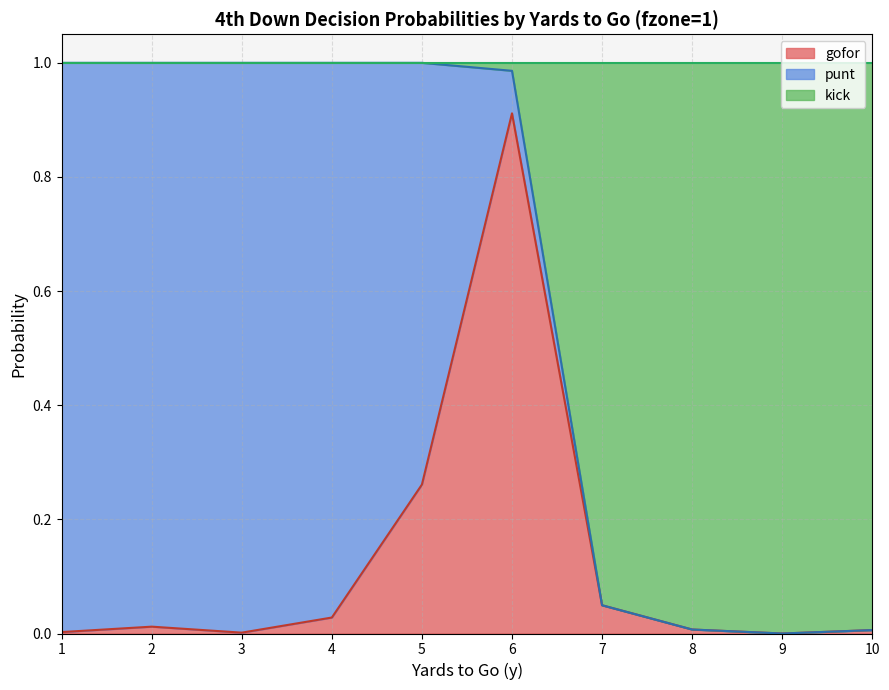

At which label does gofor reach its peak?

6